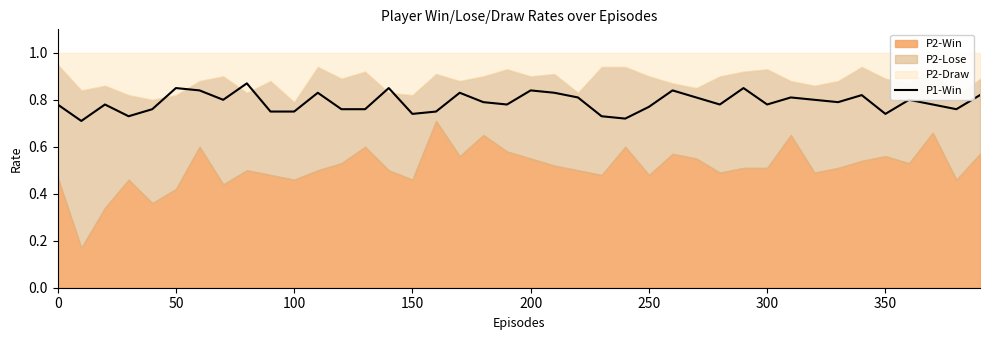

Is it true that the value at 150 is 0.7?

True